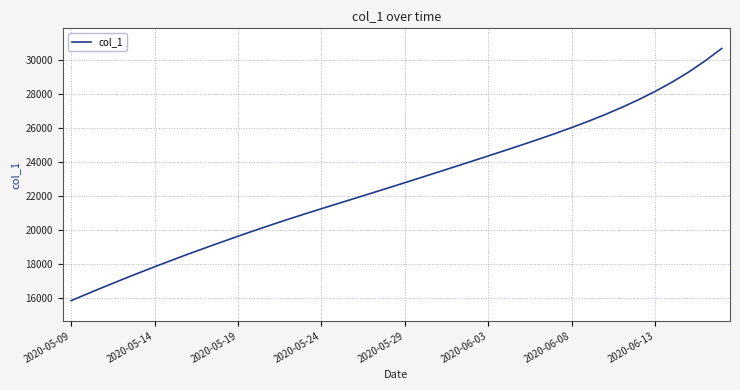

What is the maximum value shown in the chart?

30653.5